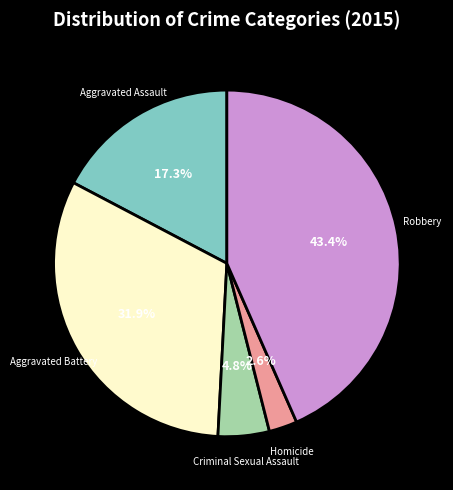

Approximately how many times larger is the value at Criminal Sexual Assault compared to Aggravated Assault?

0.3